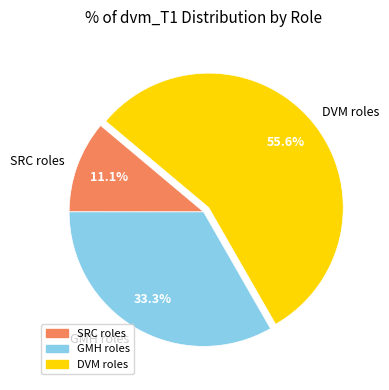

How many segments does this pie chart have?

3